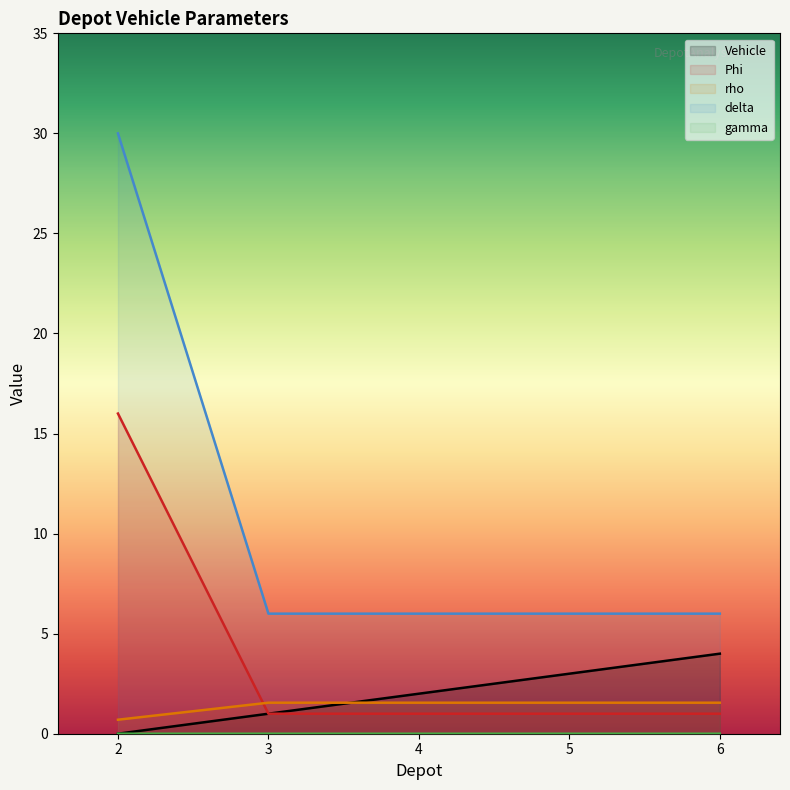

Is the value of rho at 5 greater than the value of Phi at 5?

Yes